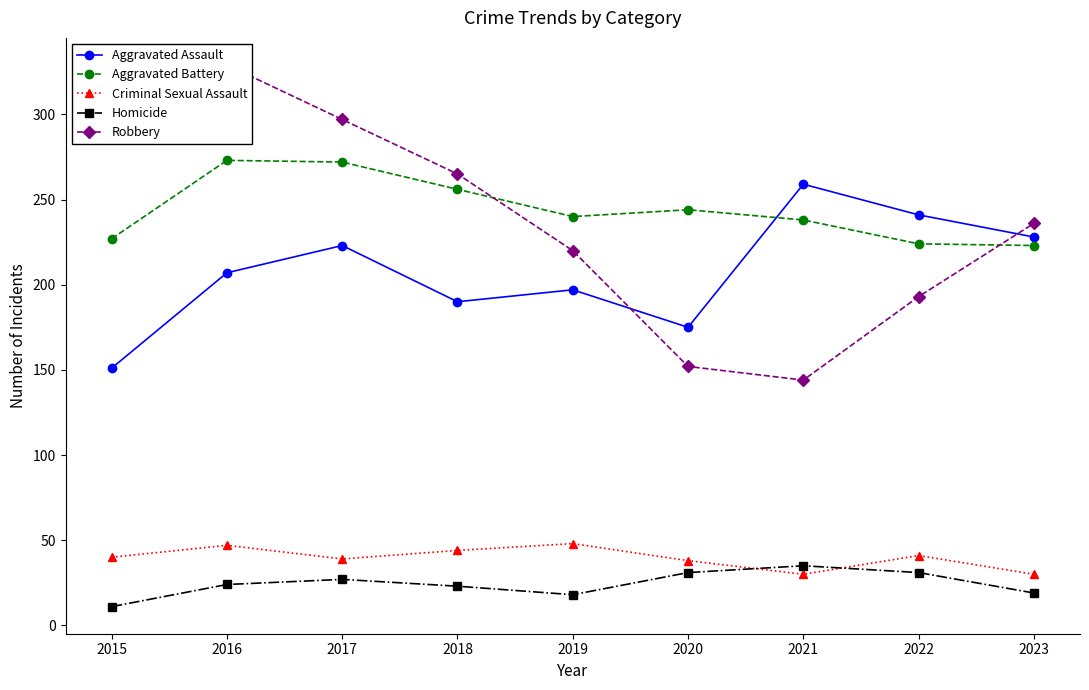

Which series has the widest spread of values?

Robbery